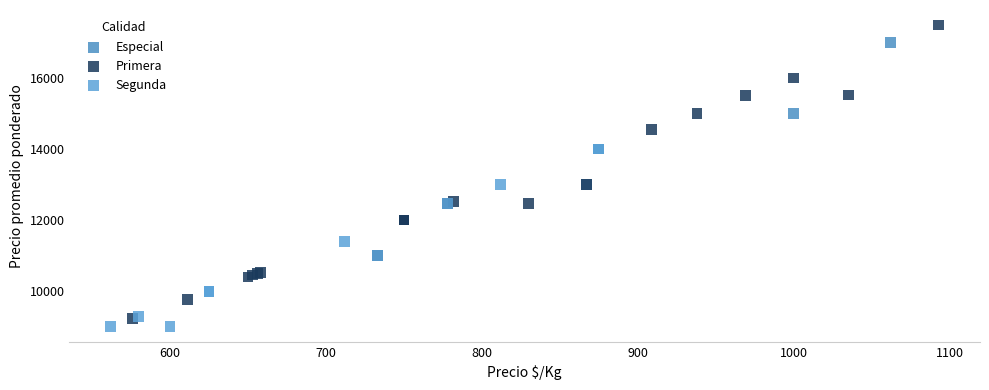

Which series has the largest Y range (max minus min)?

Primera